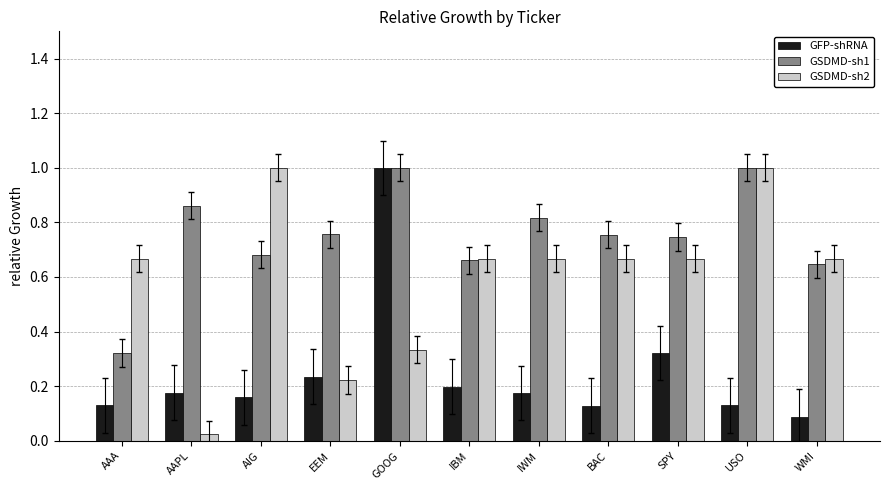

What is the label of the 3rd bar from the left?

AIG